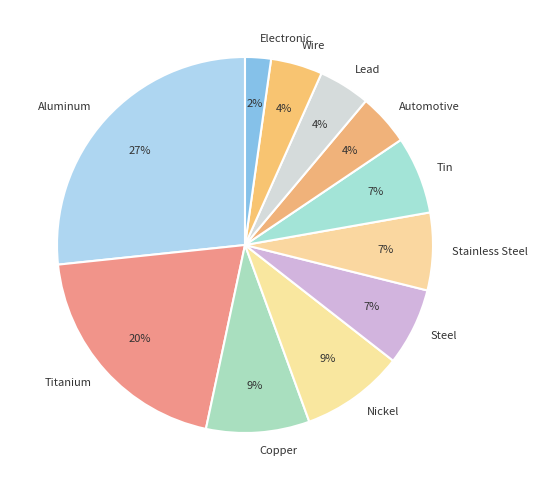

What is the smallest slice in the pie chart?

Electronic